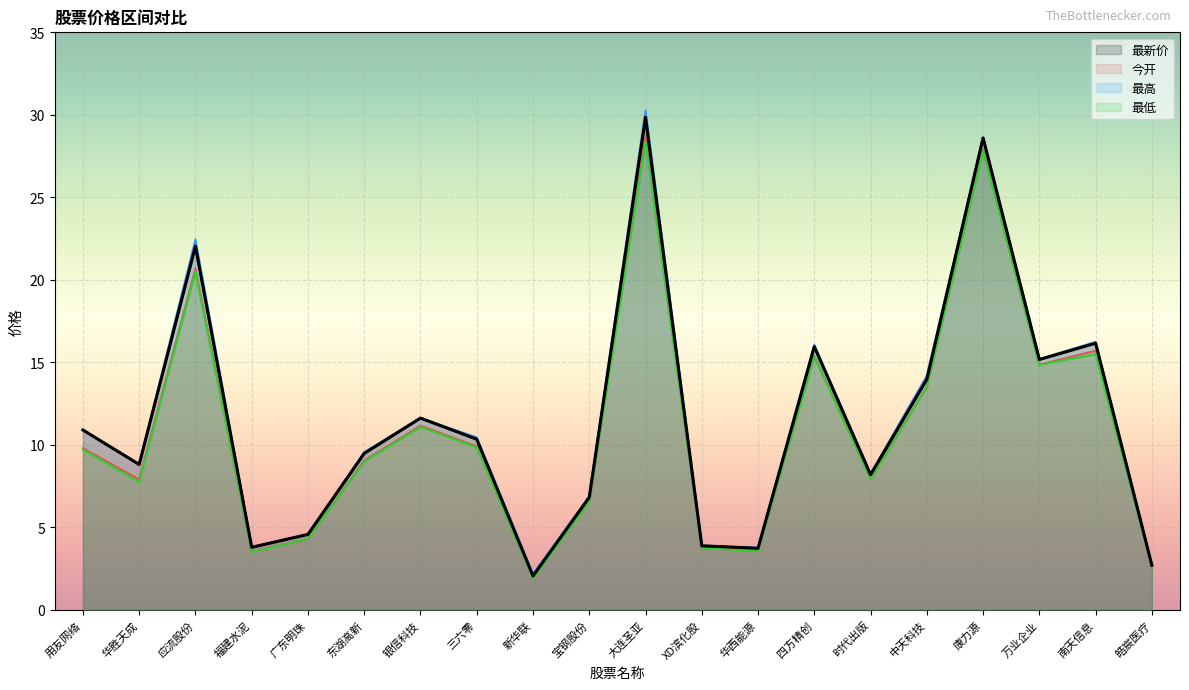

Where is the first local minimum for 最新价?

华胜天成